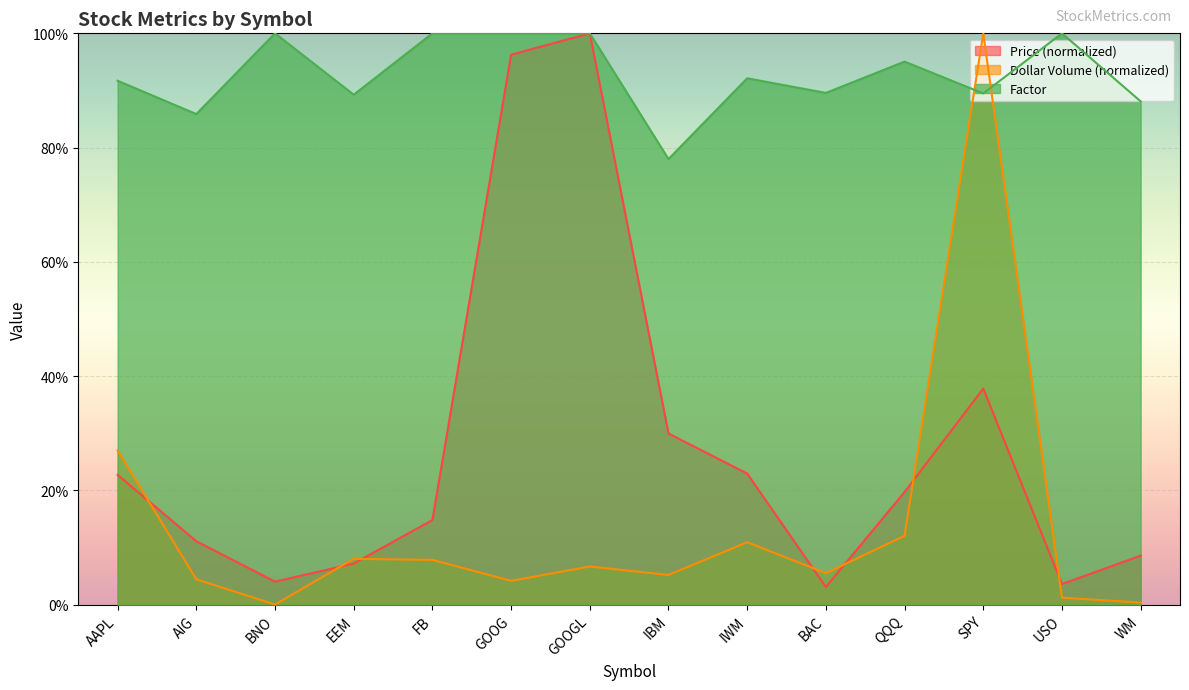

At which category does Factor reach its first local valley?

AIG